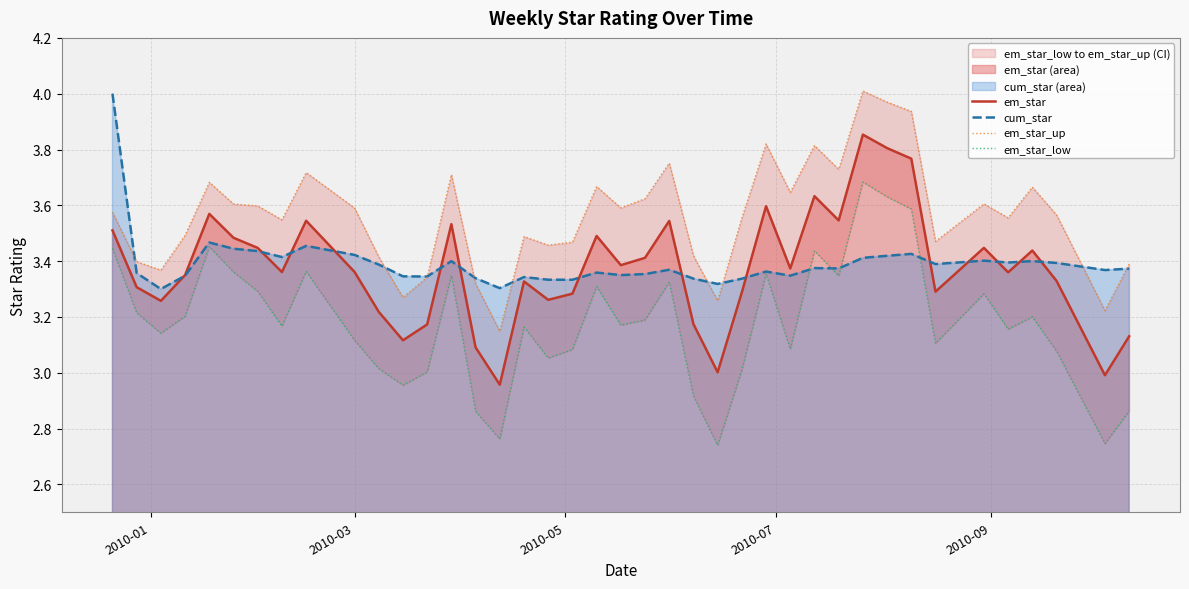

Which series has the largest range (max minus min)?

em_star_low